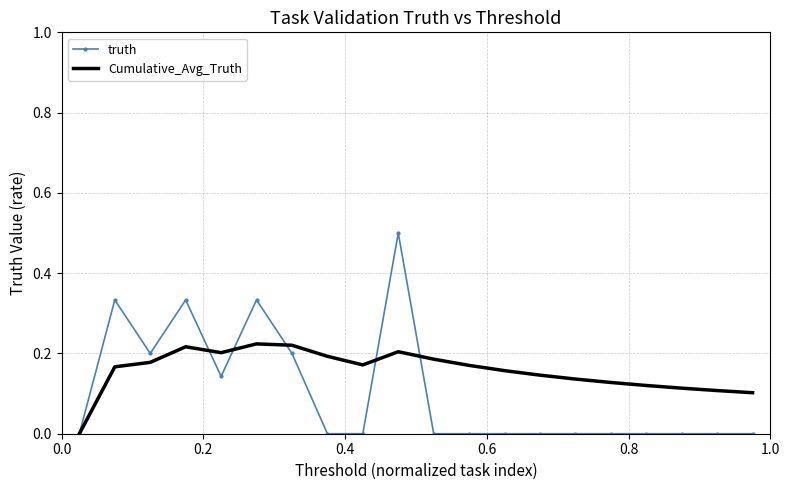

What is the maximum value shown in the chart?

0.5